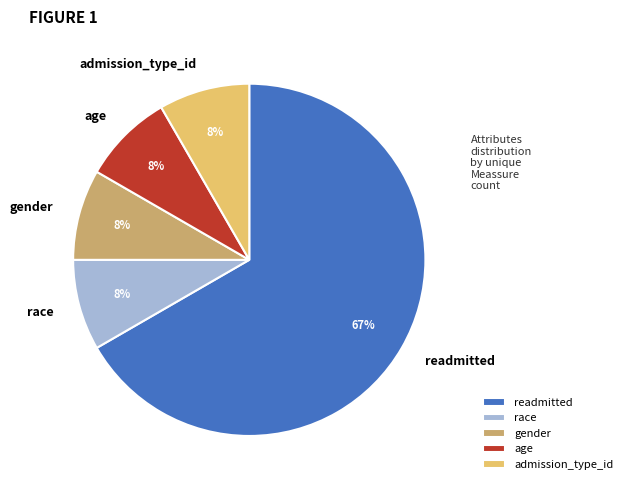

Which category has the biggest portion of the pie?

readmitted